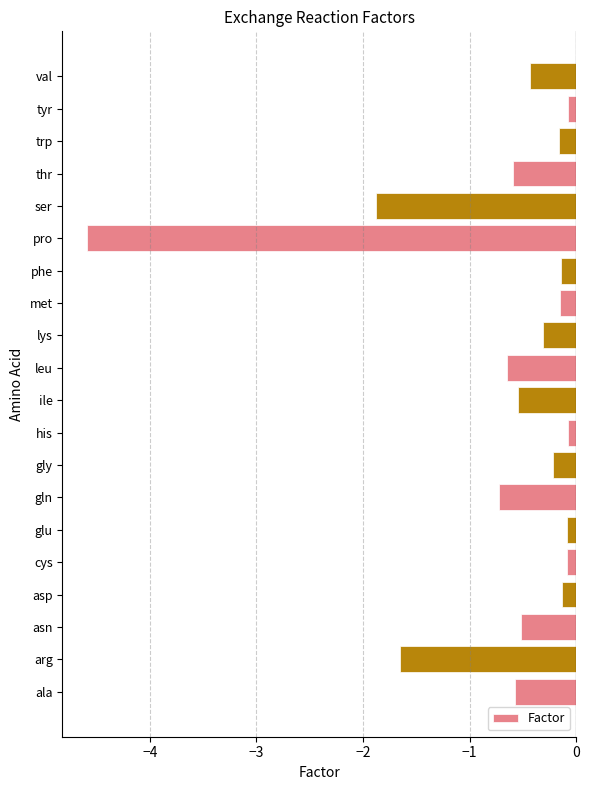

At which label is the value closest to -2?

ser